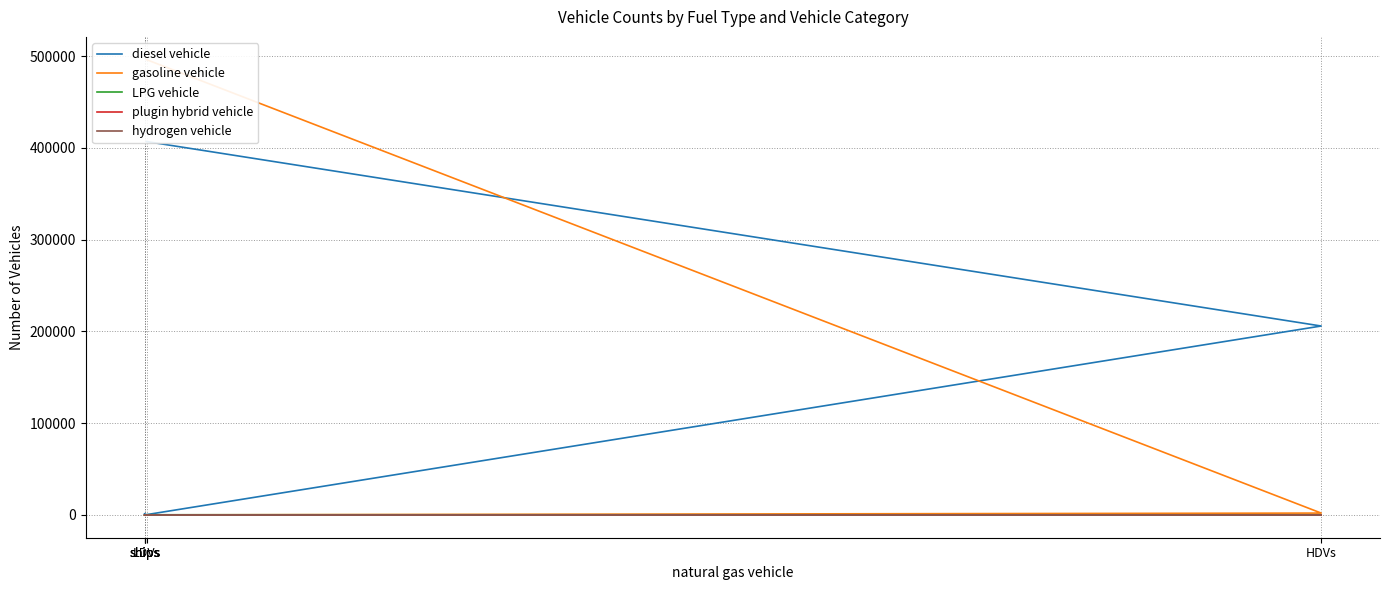

How many positive values does the LPG vehicle series have?

2